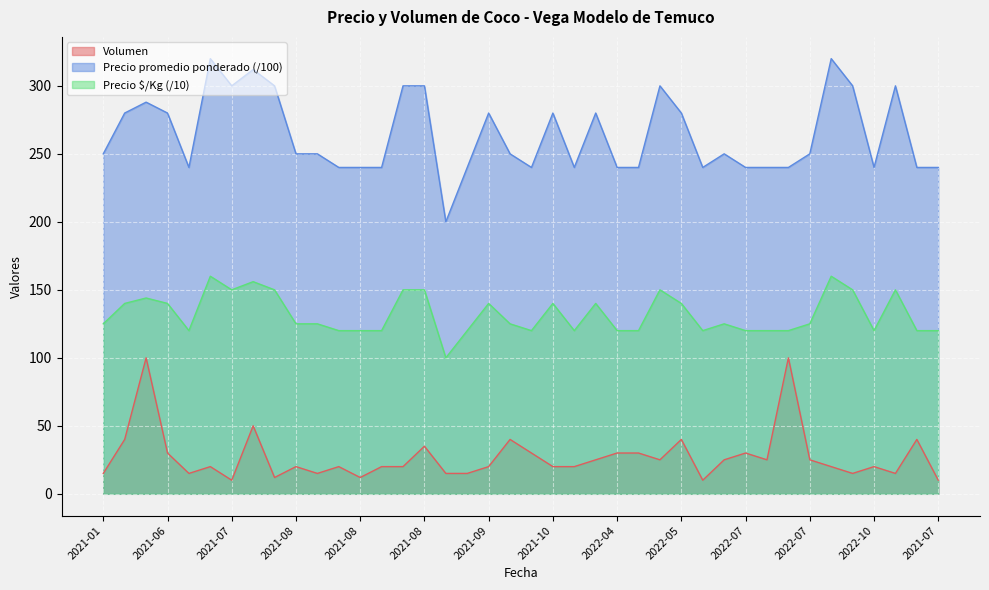

What is the label of the 25th point from the left?

2022-04